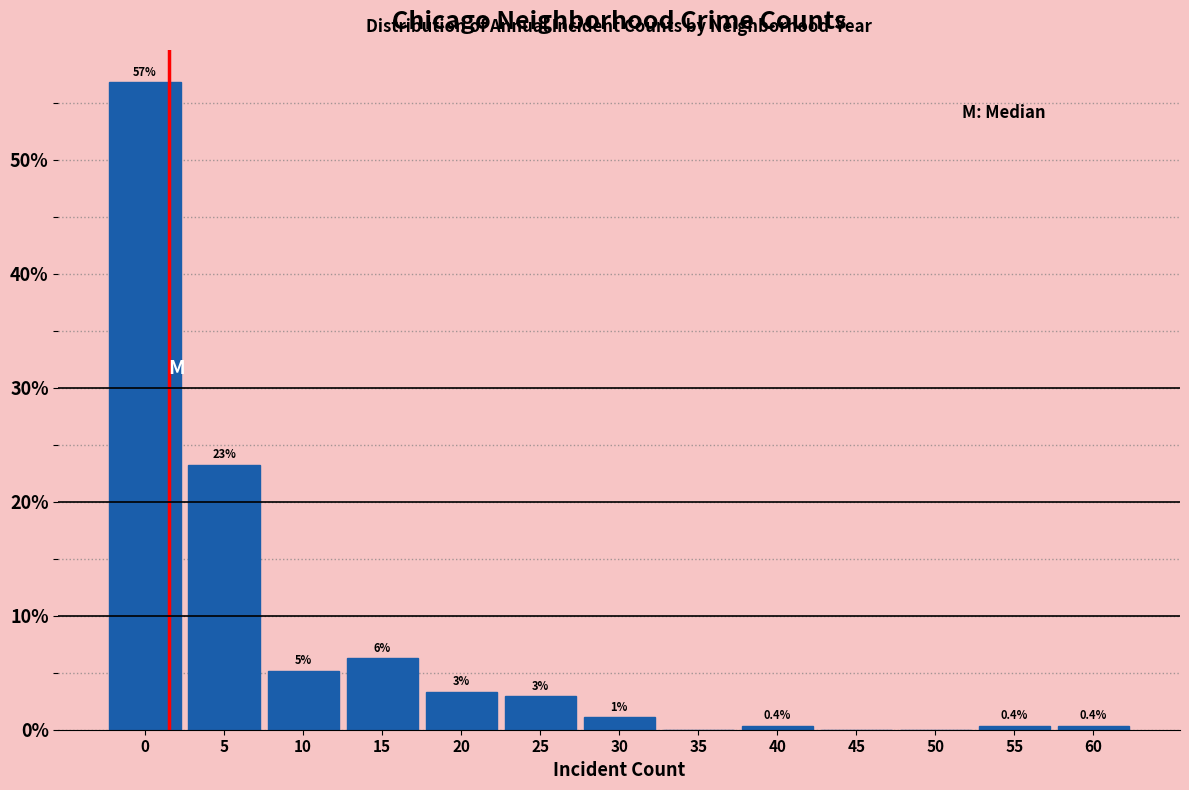

What is the greatest value displayed?

56.8